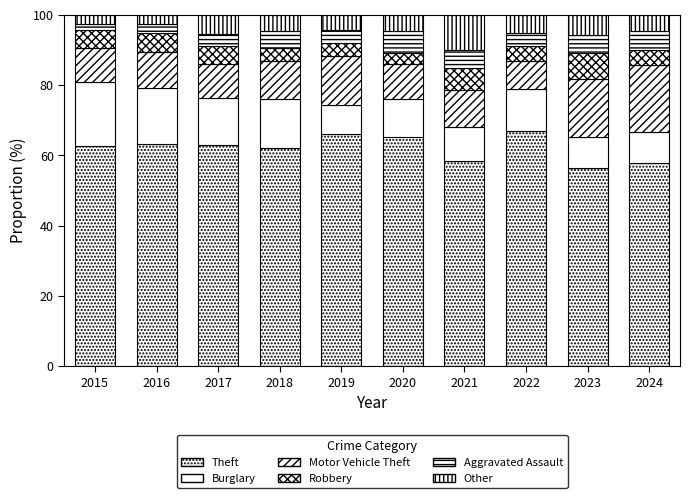

Are the bars horizontal?

No